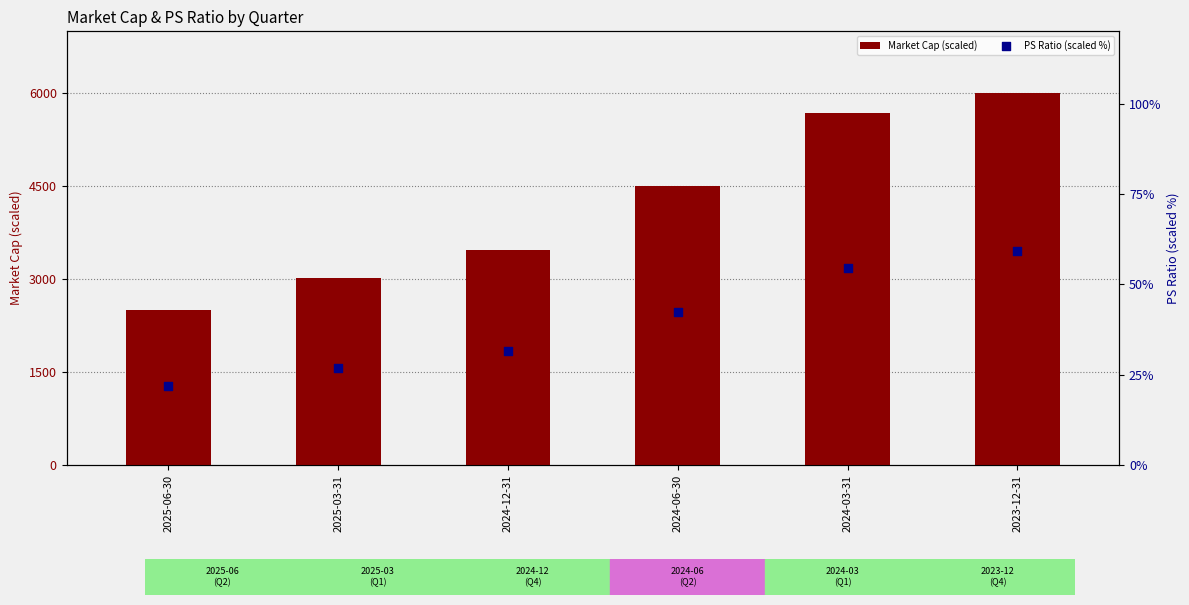

Which series contains the highest Y value?

Market Cap (scaled)